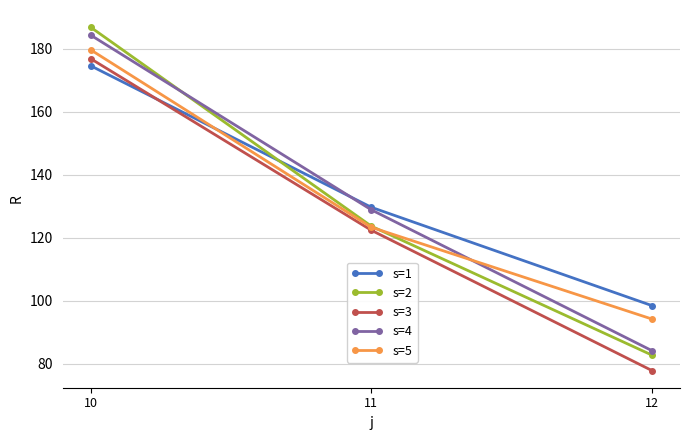

What is the value of the s=5 point at the 2nd from the left?

123.4